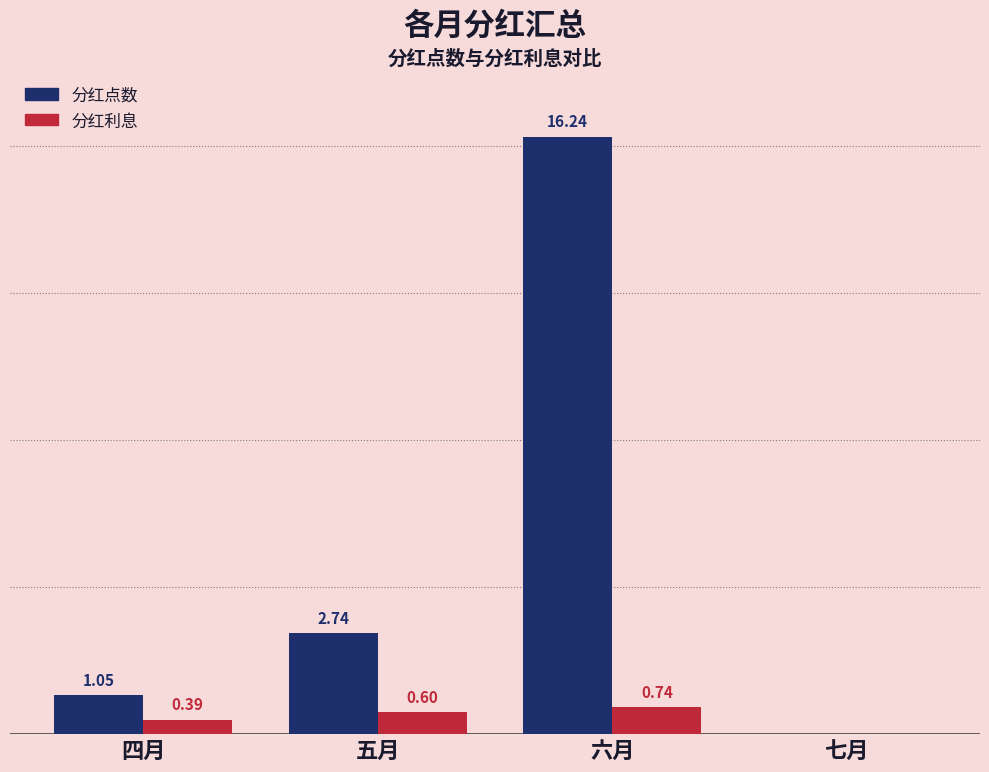

Which series has the largest range (max minus min)?

分红点数